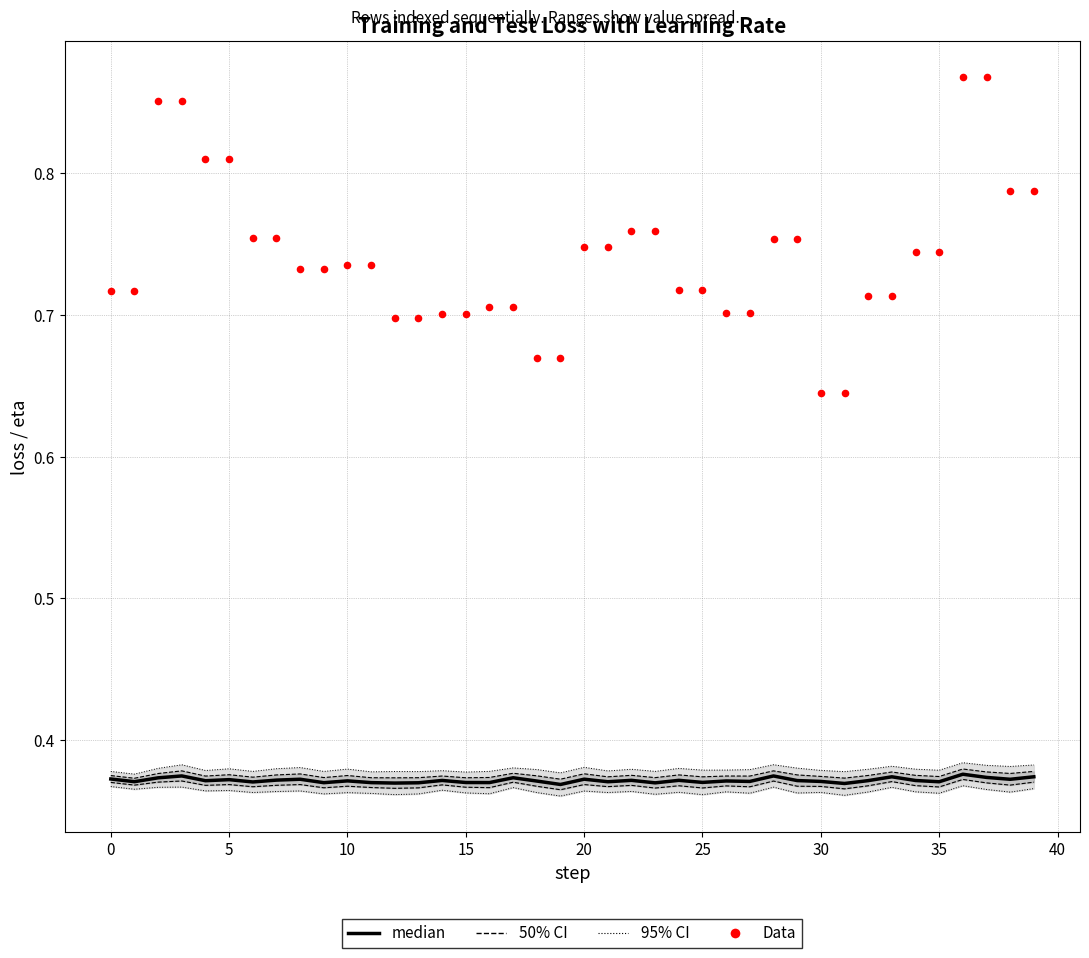

Which series reaches the minimum Y coordinate?

median